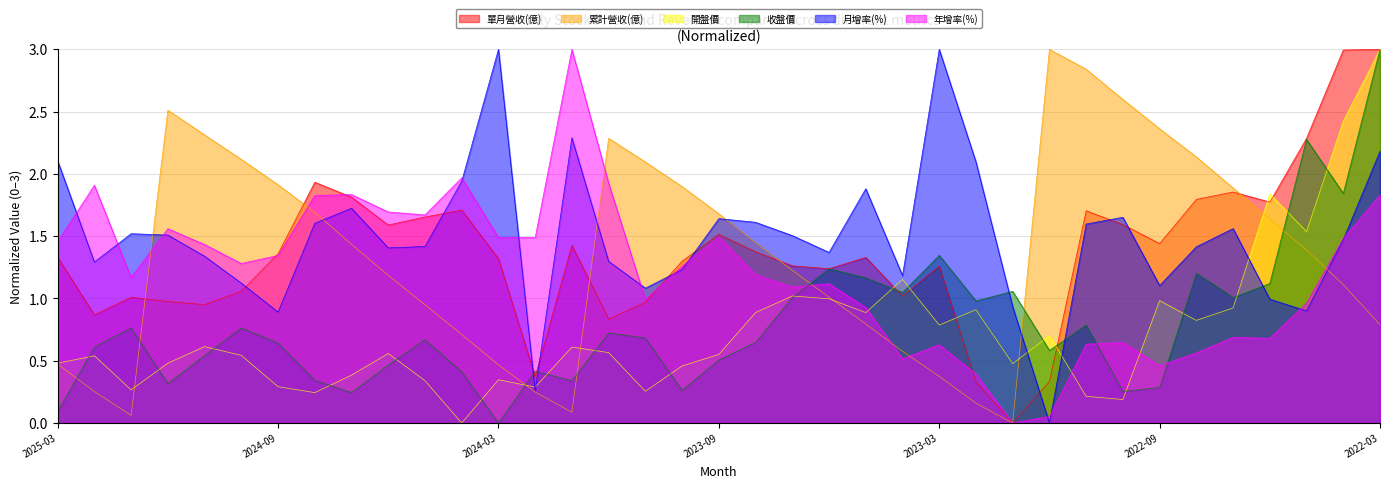

Where is 單月營收(億) nearest to the value 1?

2025-01